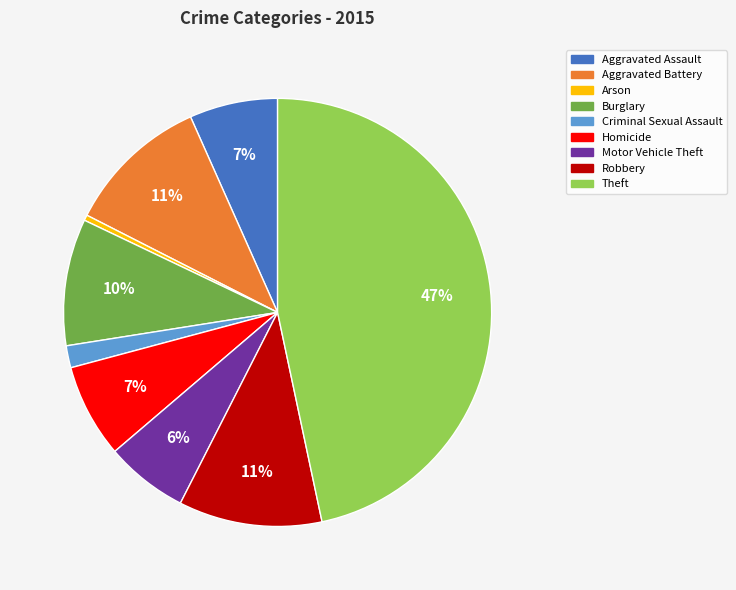

How many slices are in this pie chart?

9